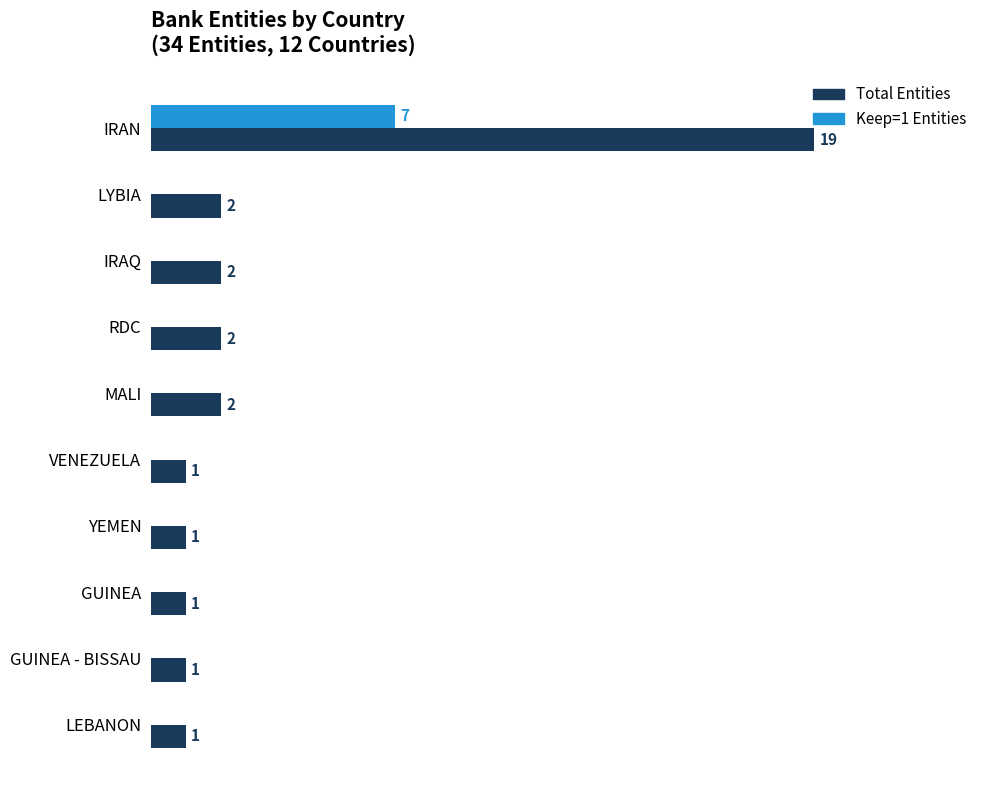

Which series has the largest total across all categories?

Total Entities